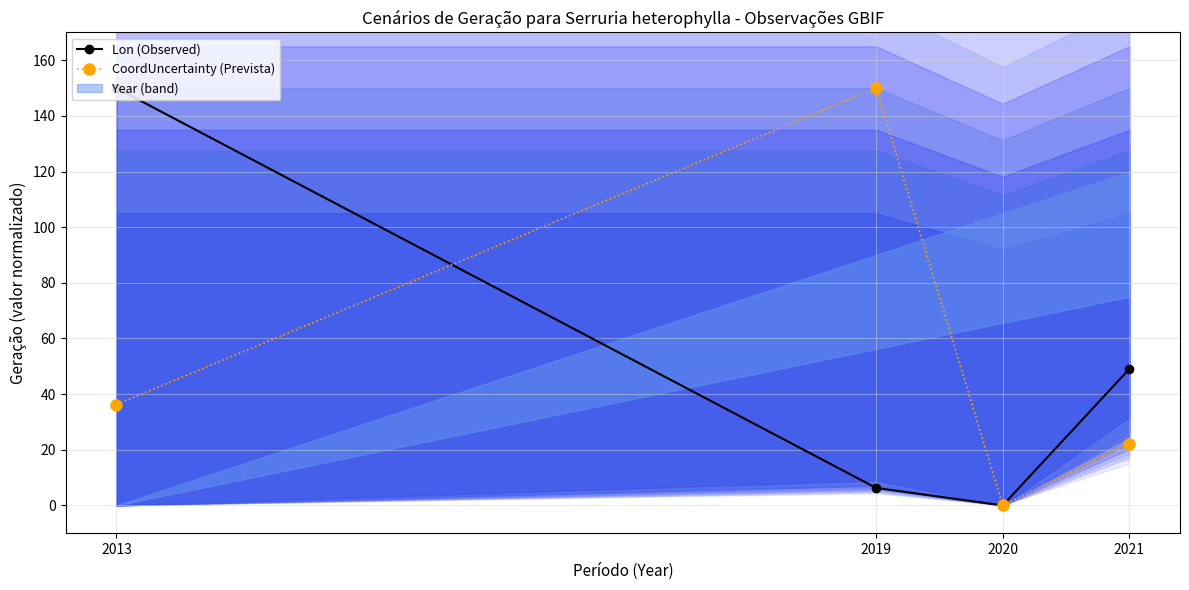

At which category does CoordUncertainty (Prevista) reach its first local peak?

2019